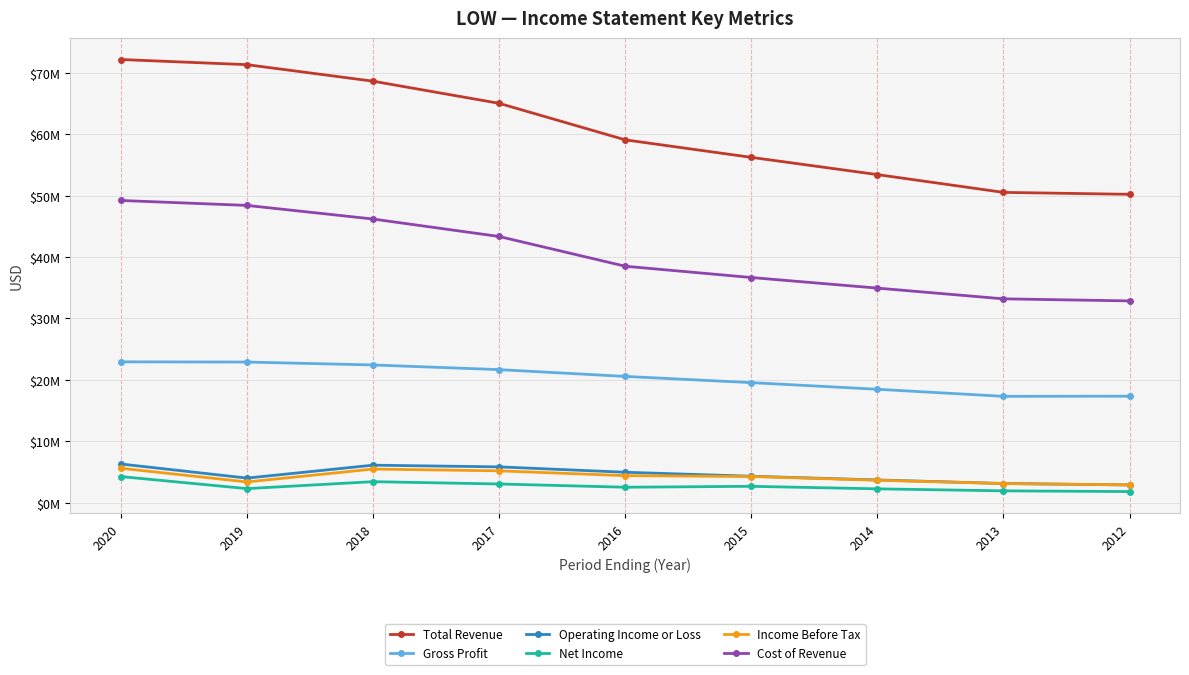

What are all the series names shown in the legend?

Total Revenue, Gross Profit, Operating Income or Loss, Net Income, Income Before Tax, Cost of Revenue